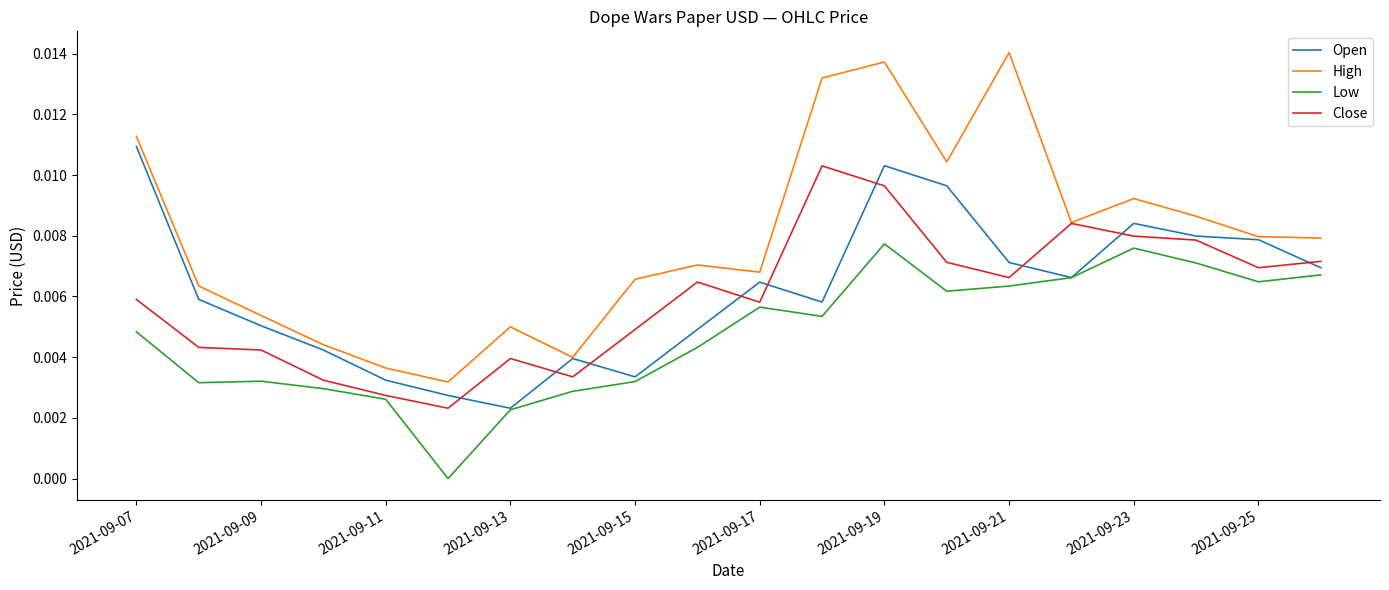

Does the chart have visible grid lines?

No